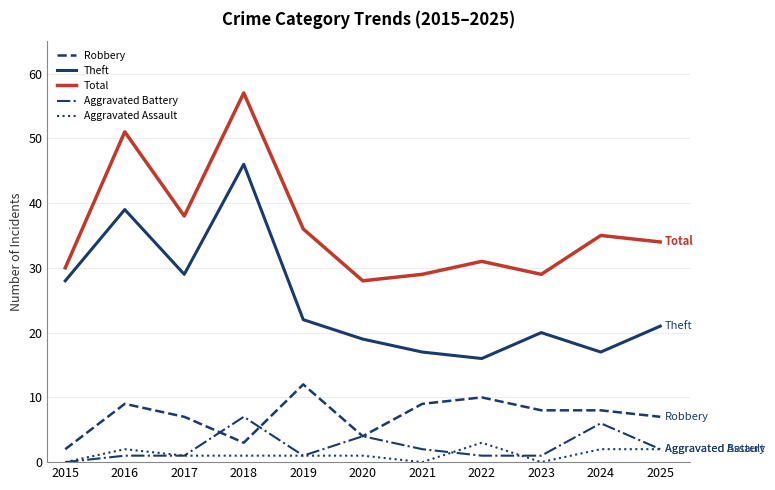

Is it true that Total equals 79 at 2016?

False